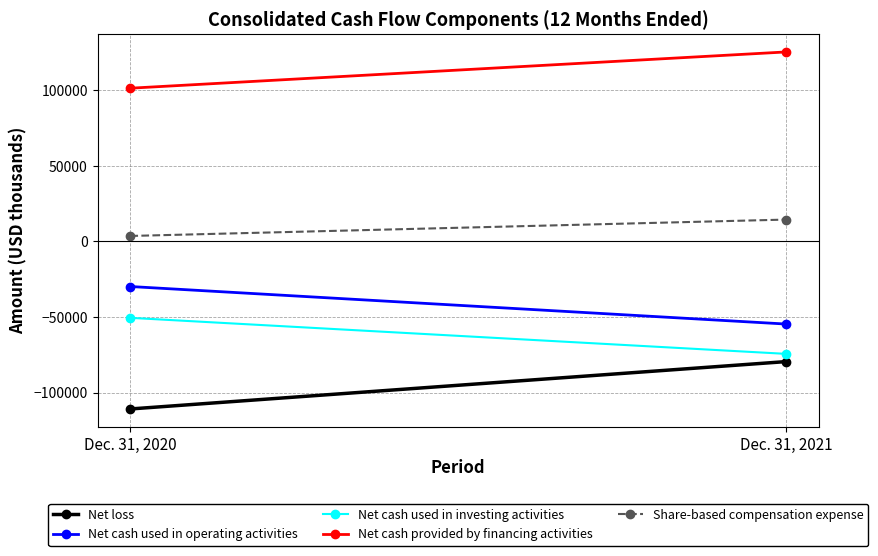

Is it true that Net cash provided by financing activities equals 125275 at Dec. 31, 2021?

True